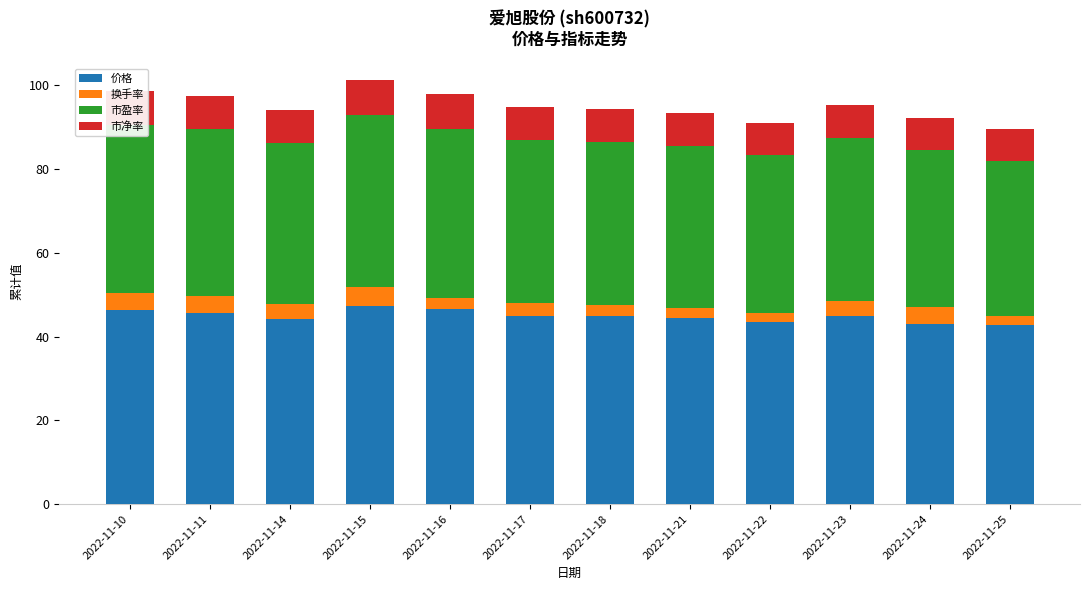

True or false: 价格 has a value of 44.9 at 2022-11-18.

True